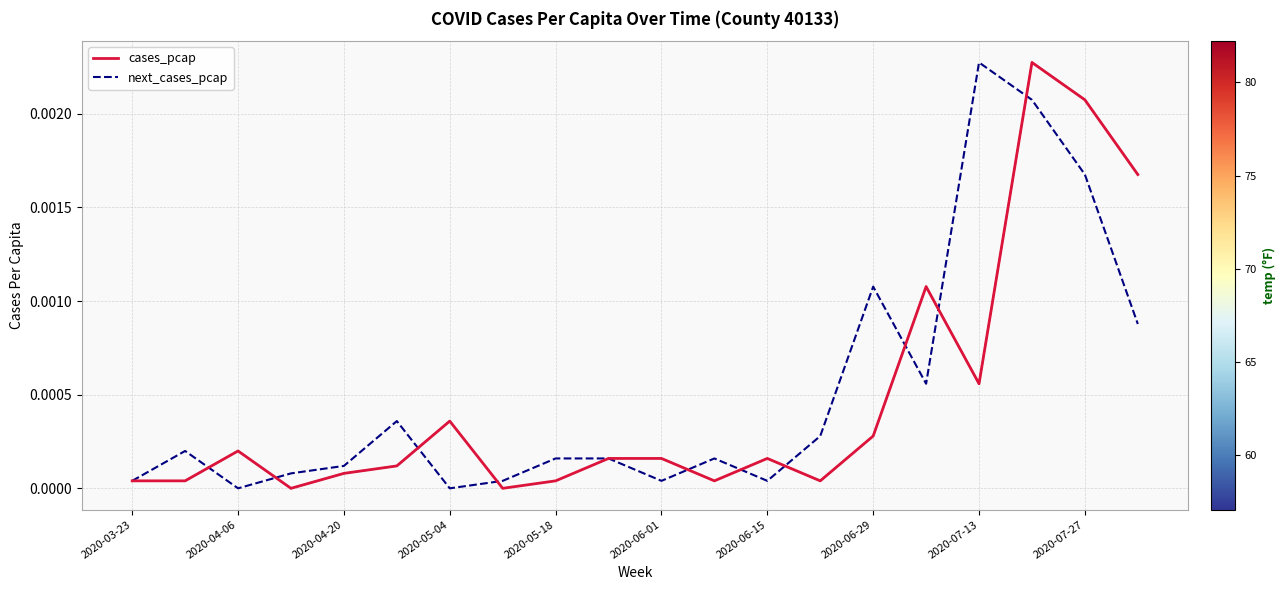

At how many categories does at least one series exceed 0?

20